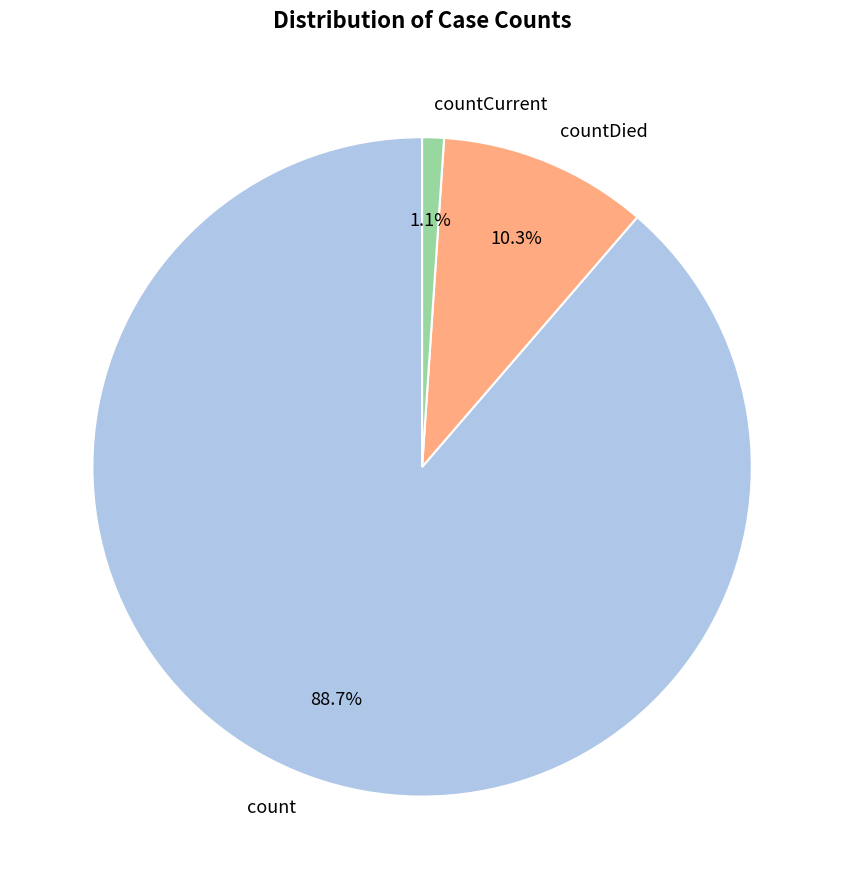

What percentage is the count slice, to the nearest percent?

89%